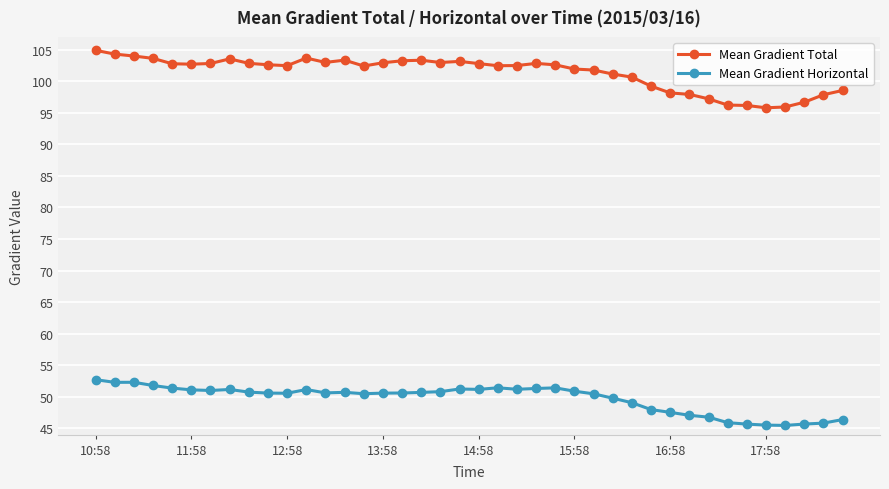

What is the maximum value shown in the chart?

104.9